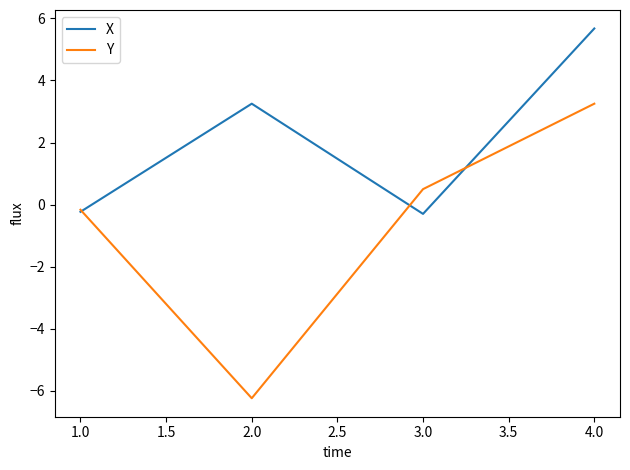

Rank the series by their maximum value, from highest to lowest.

X, Y